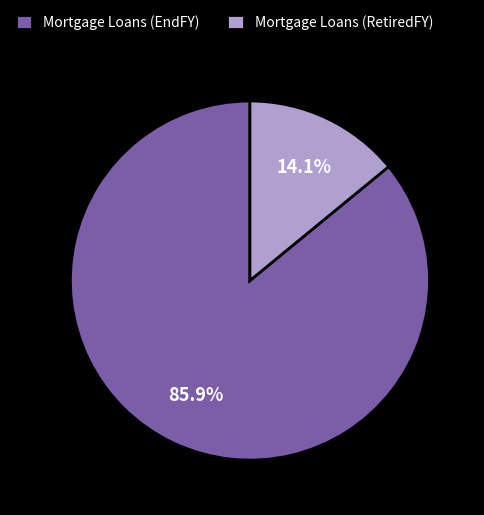

What is the majority slice?

Mortgage Loans (EndFY)